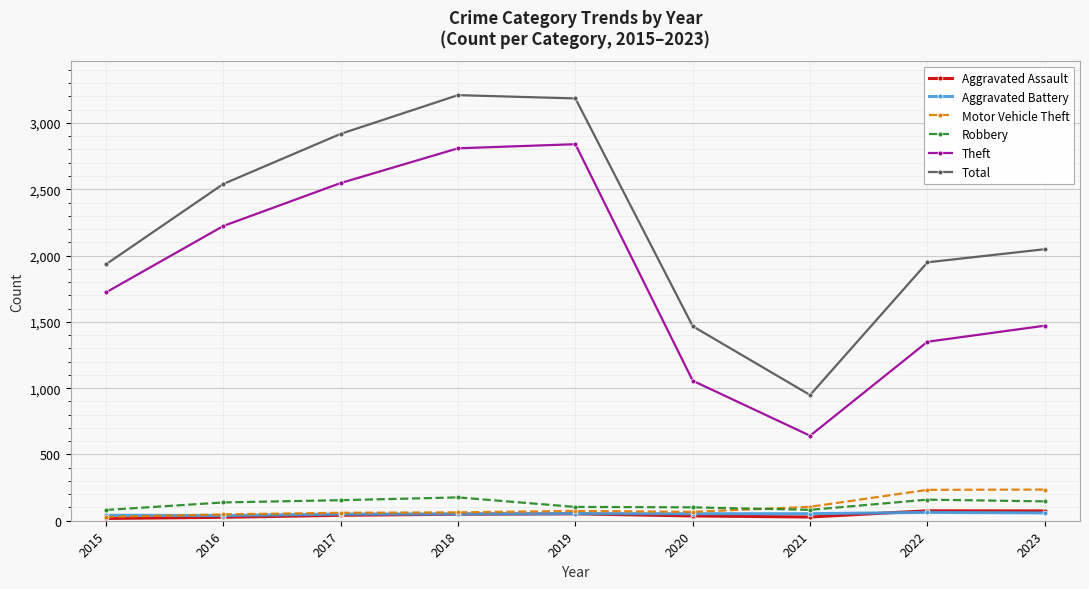

Which series has the largest total across all categories?

Total